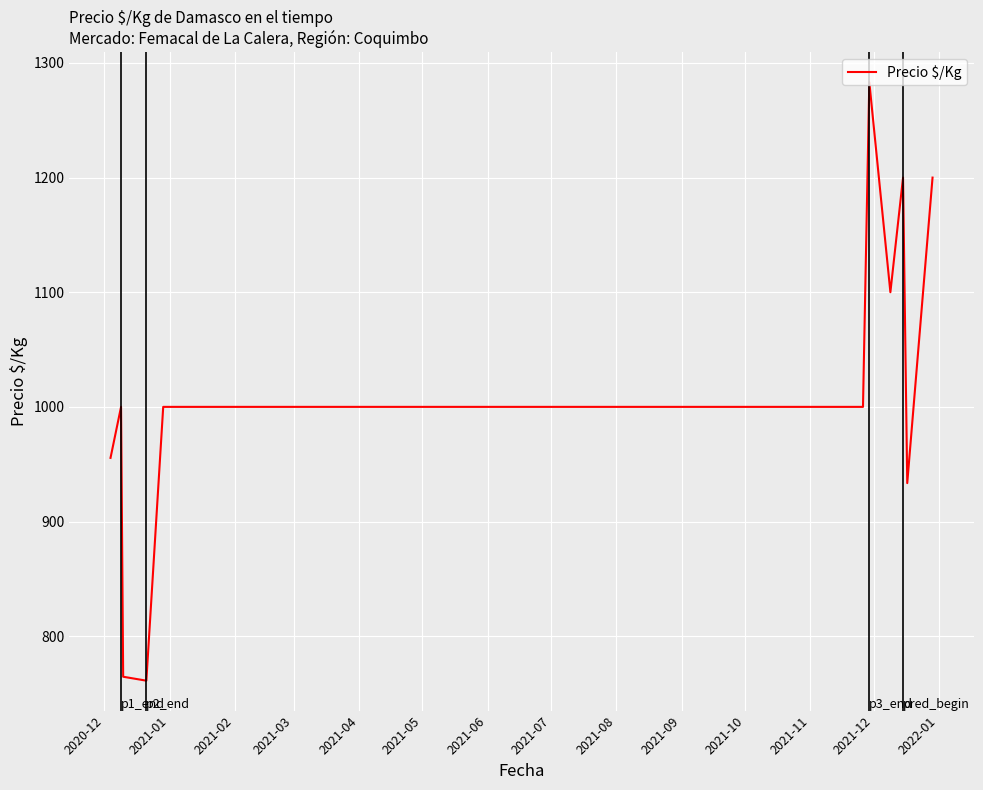

What is the difference between the maximum and minimum values?

522.1